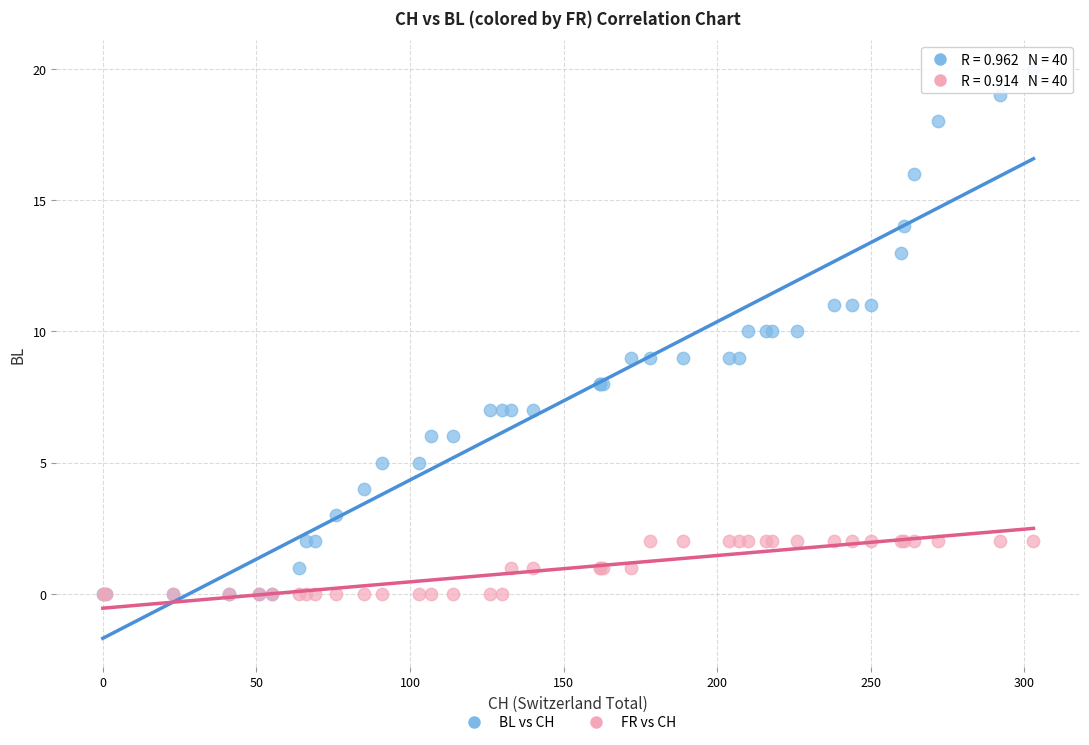

What are all the series names shown in the legend?

BL vs CH, FR vs CH